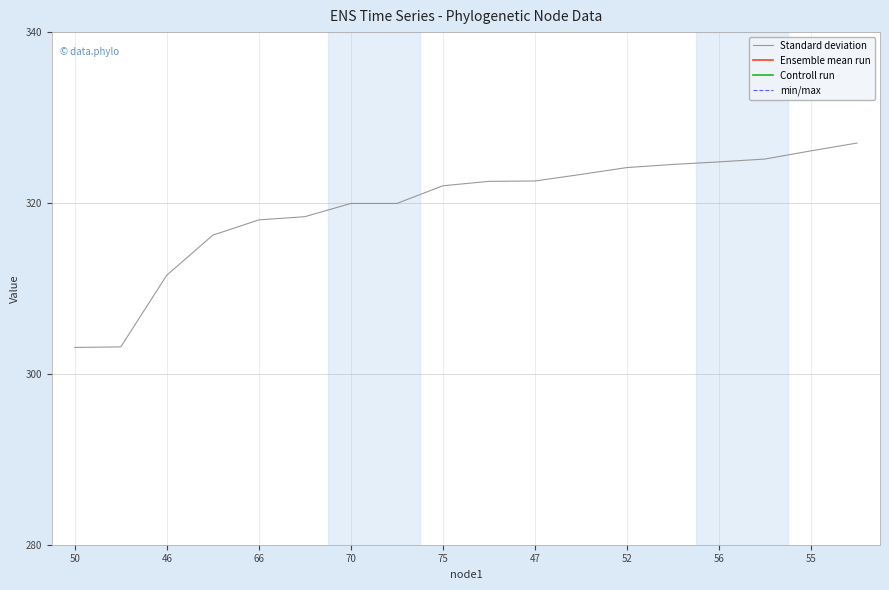

The value of Standard deviation at 50 is 73.5. True or false?

False